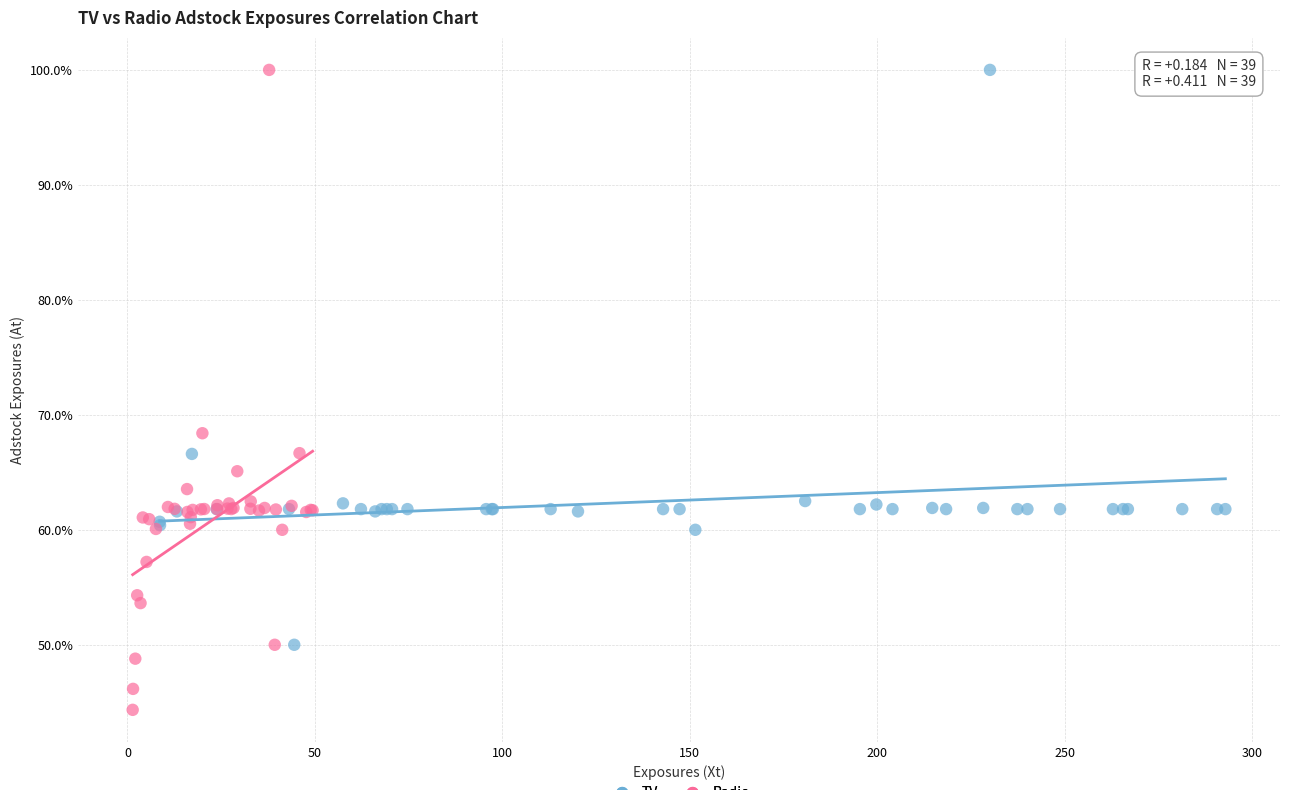

What are all the series names shown in the legend?

TV, Radio